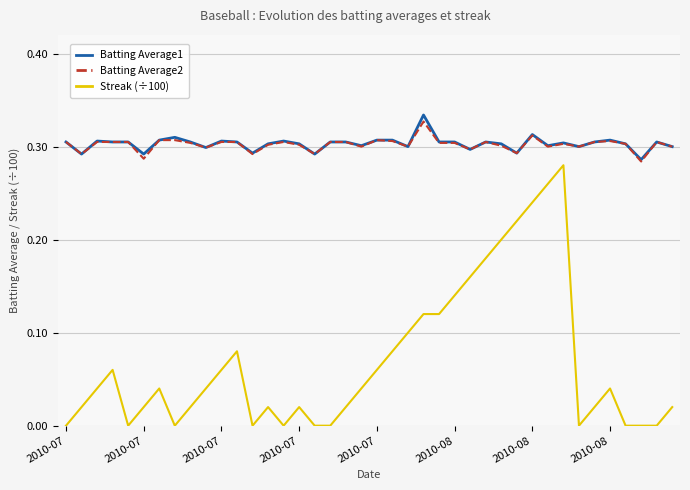

What is the sum of all Batting Average2 values?

12.1